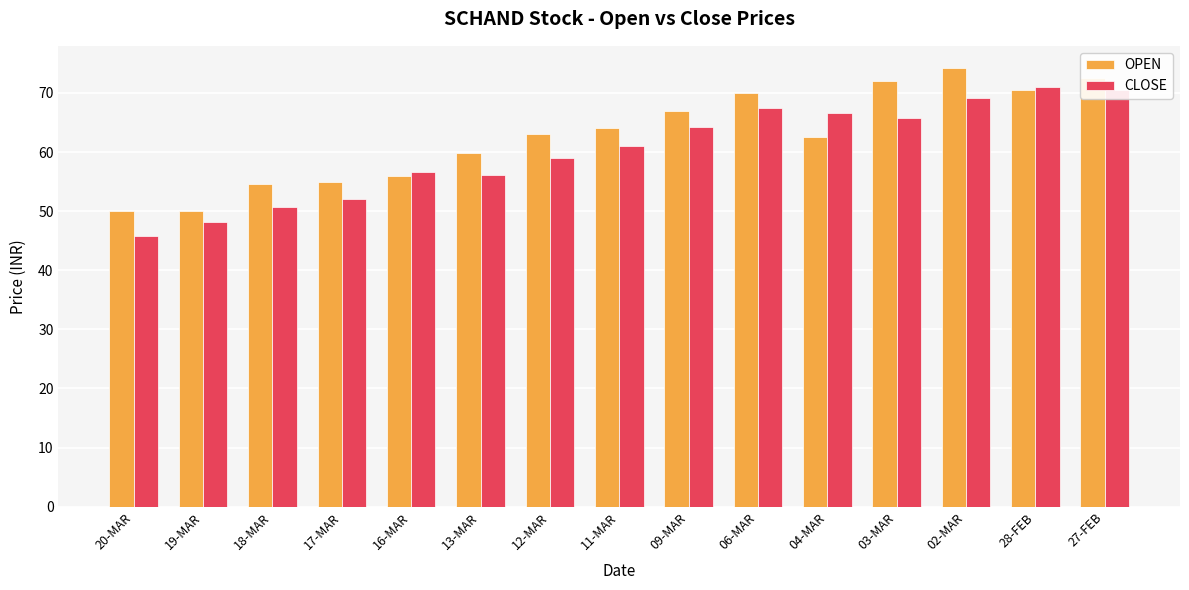

What is the highest value of the CLOSE series?

71.0